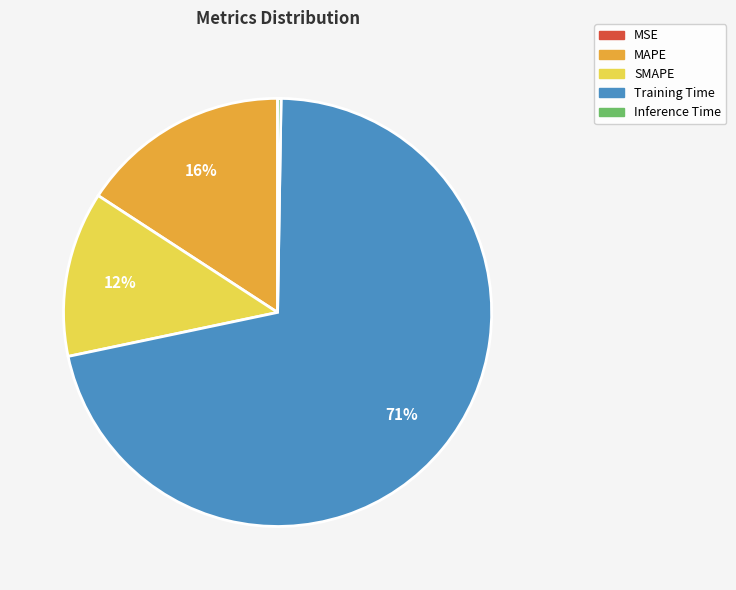

Which category has the biggest portion of the pie?

Training Time